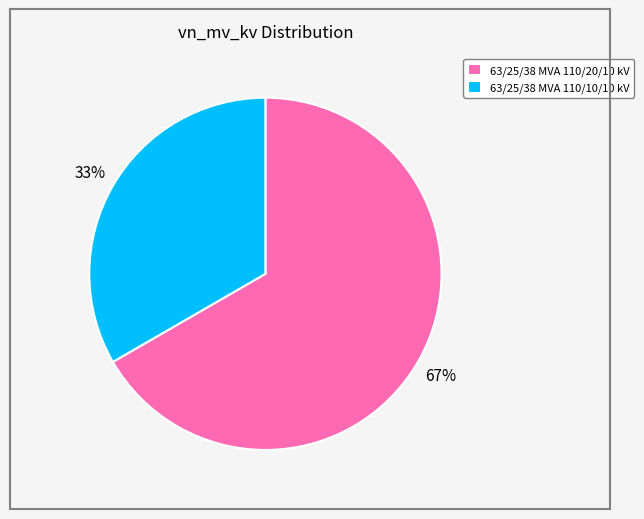

To the nearest percent, what is the combined percentage of 63/25/38 MVA 110/20/10 kV and 63/25/38 MVA 110/10/10 kV?

100%